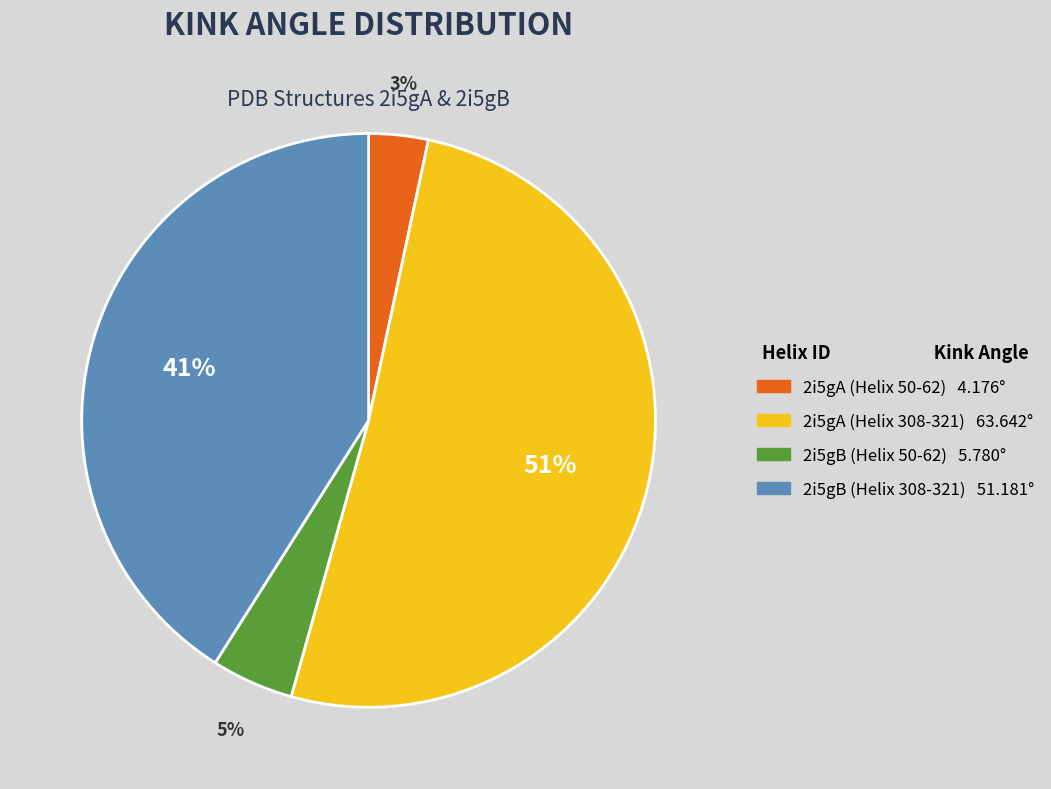

How many segments does this pie chart have?

4